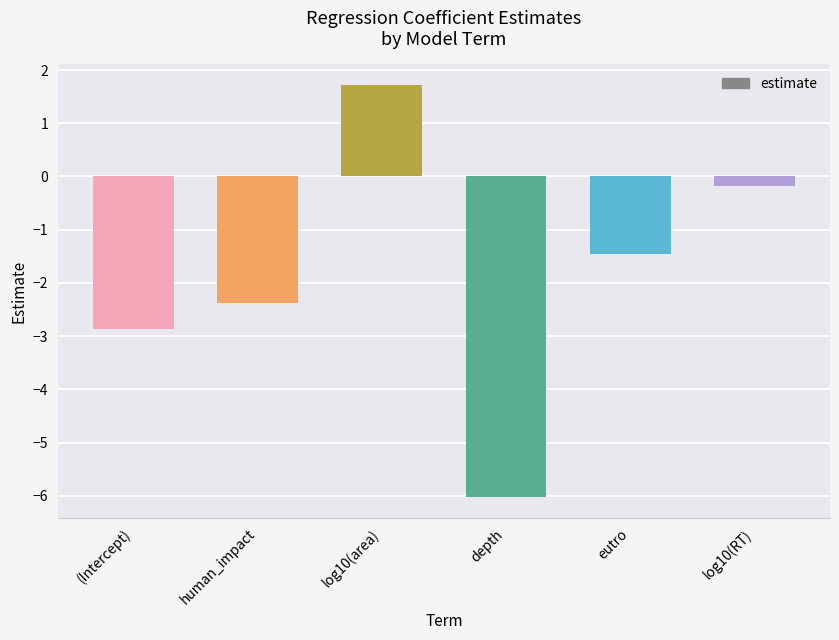

The value at depth is -1.6. True or false?

False